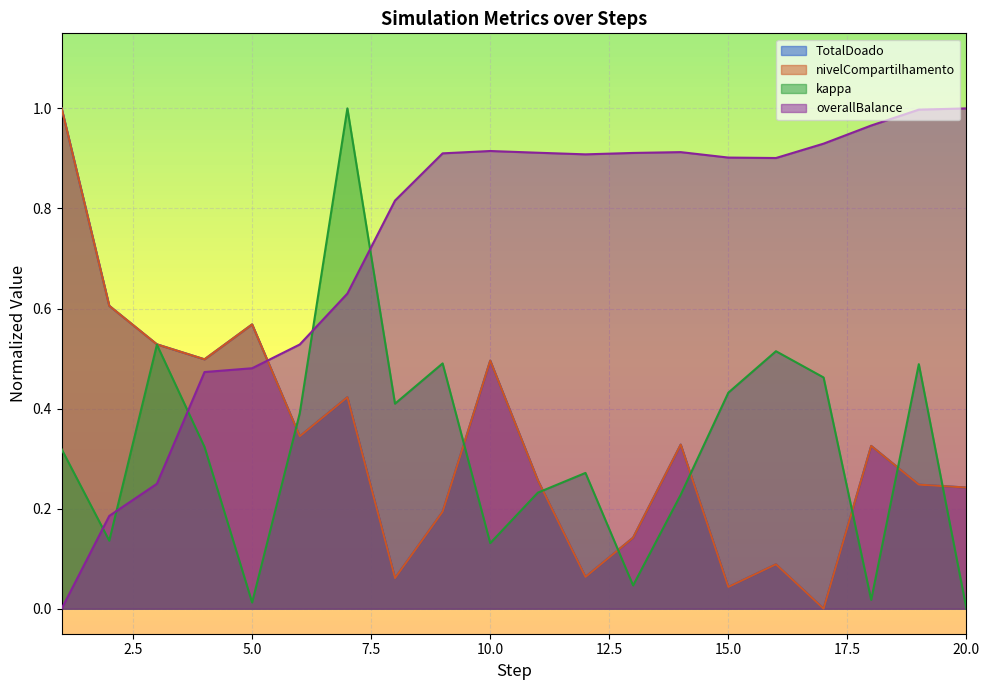

List the series in order of their peak value, highest first.

TotalDoado, nivelCompartilhamento, kappa, overallBalance